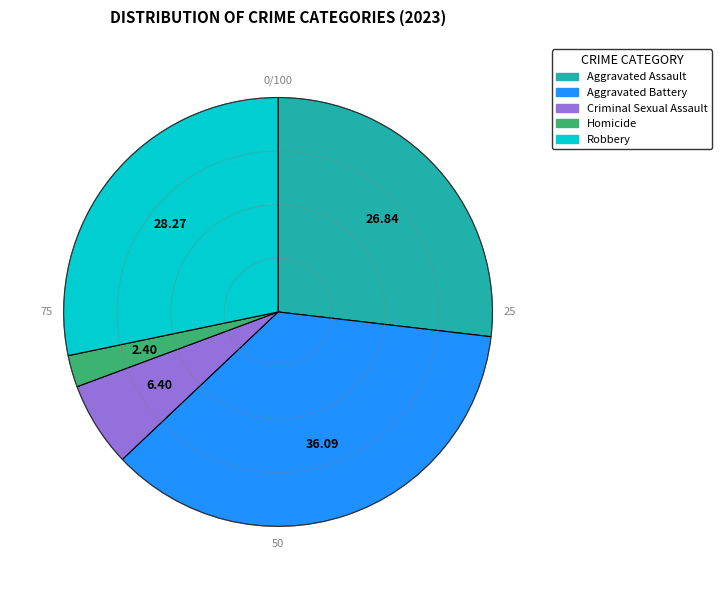

Rank the categories by value from highest to lowest.

Aggravated Battery, Robbery, Aggravated Assault, Criminal Sexual Assault, Homicide